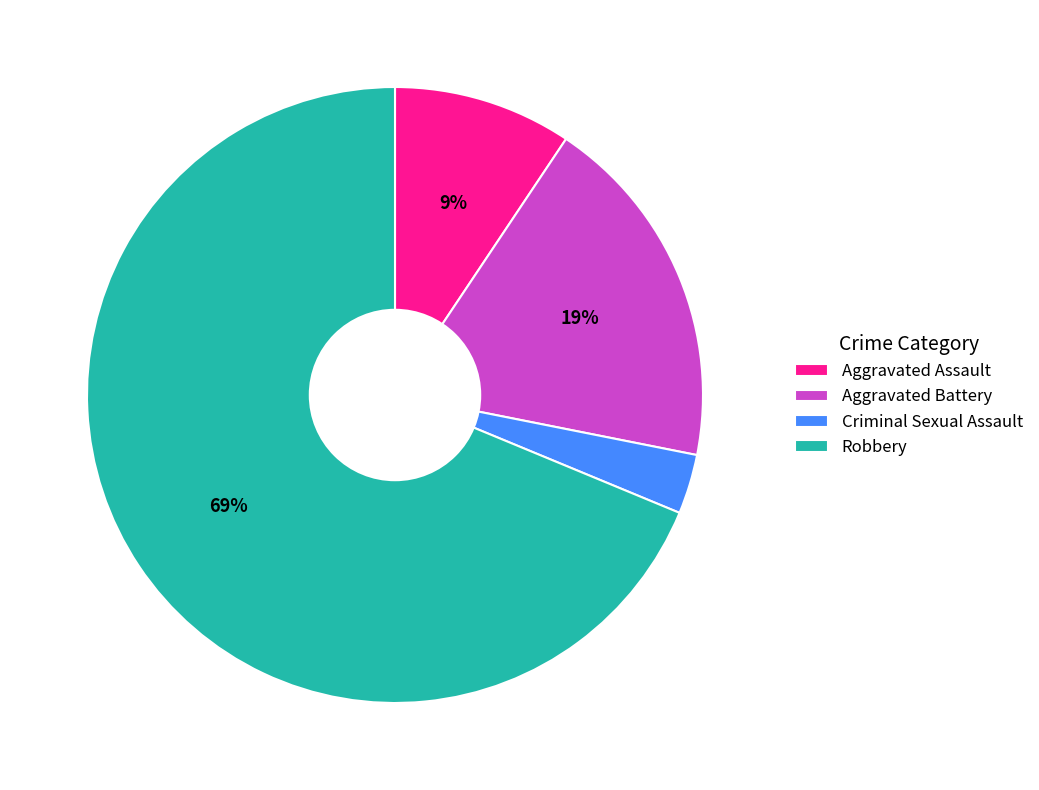

Between Aggravated Assault and Aggravated Battery, which is larger?

Aggravated Battery